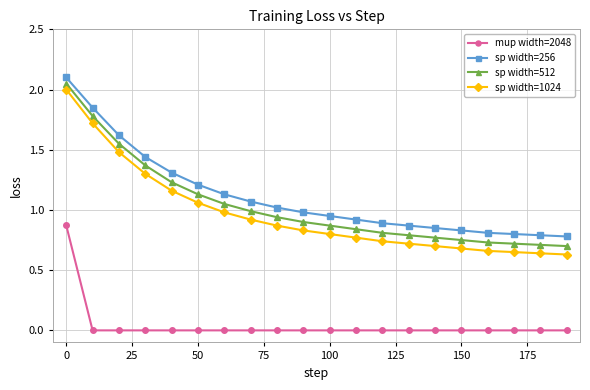

True or false: mup width=2048 and sp width=1024 intersect in this chart.

False